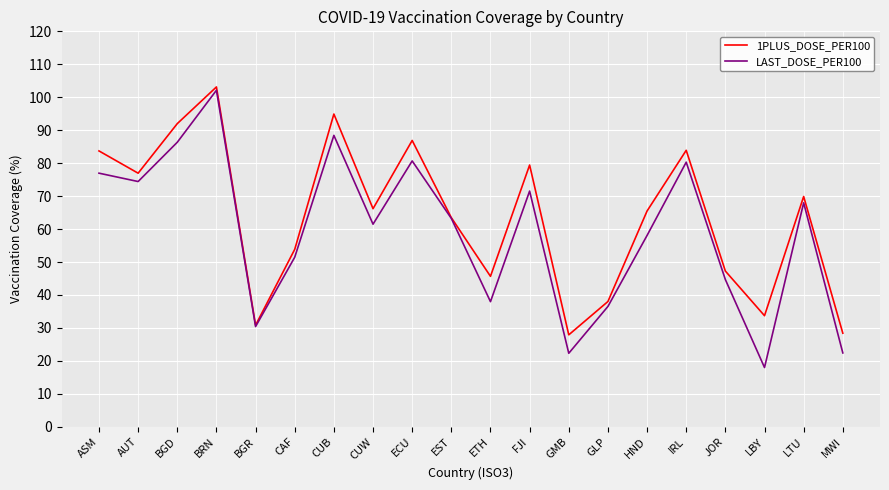

At how many categories does at least one series exceed 89?

3